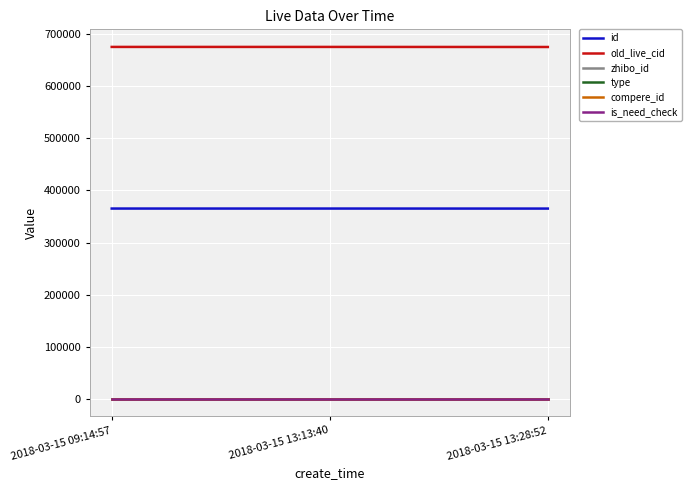

Does the chart display data point markers on the line(s)?

No